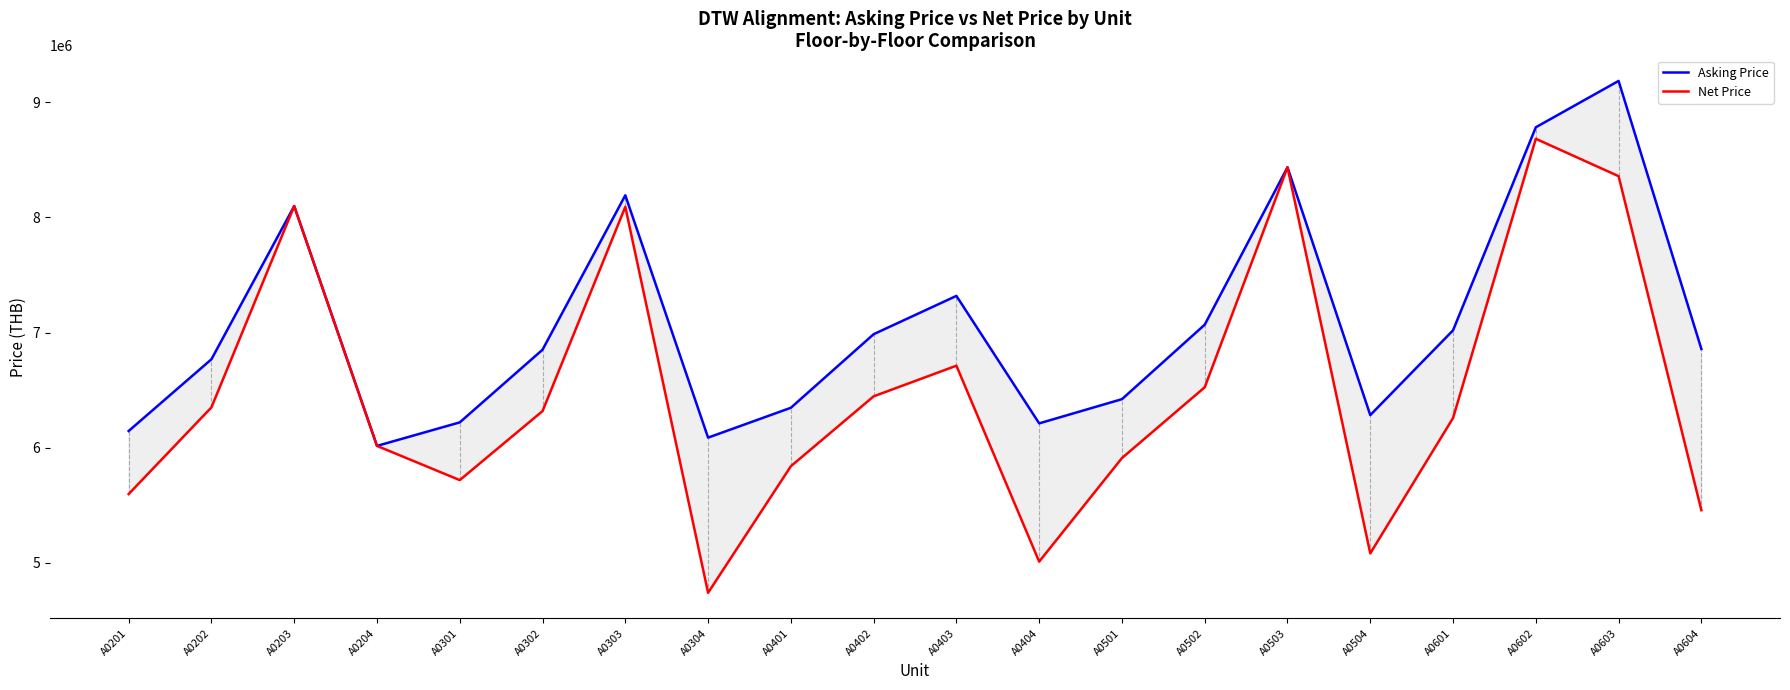

How many values in the Asking Price series are below 6857446?

10